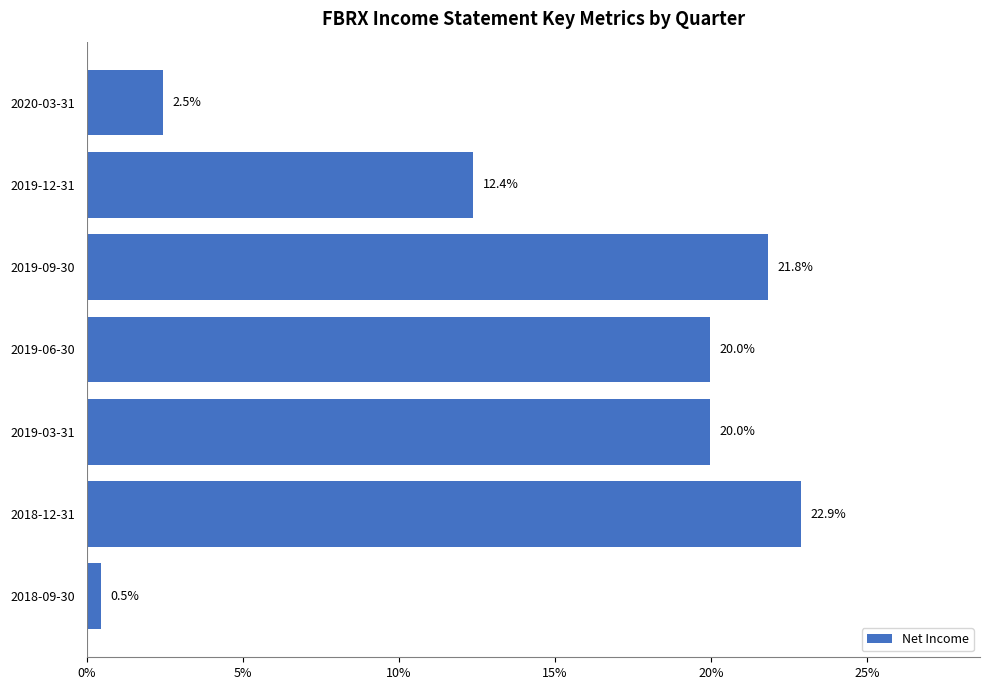

Does the chart contain any negative values?

No